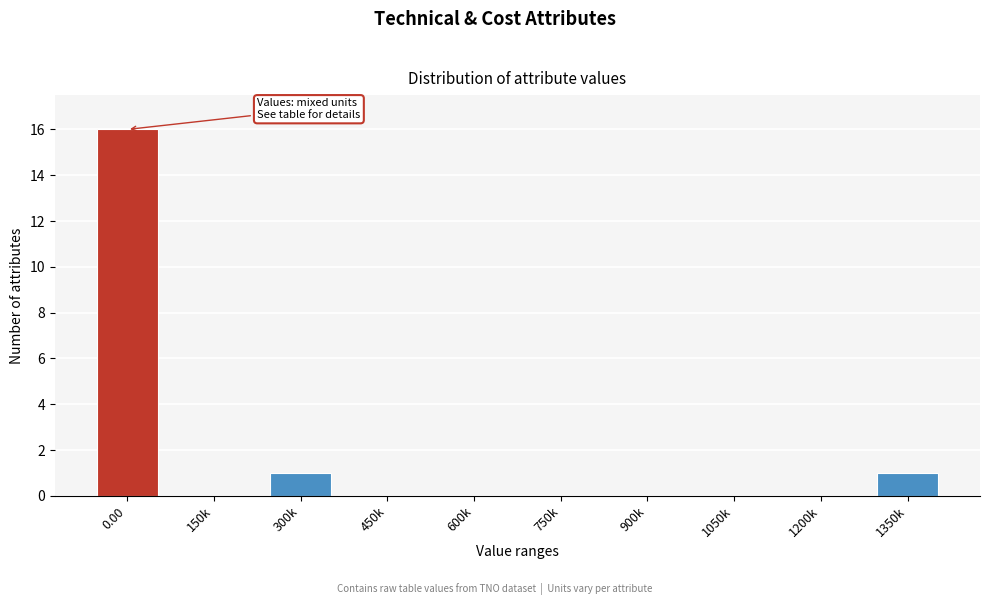

Reading left to right, what are all the values shown in this chart?

0.00=16	150k=0	300k=1	450k=0	600k=0	750k=0	900k=0	1050k=0	1200k=0	1350k=1